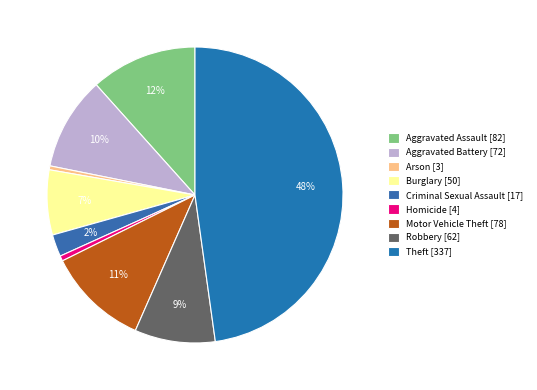

Combined, do Aggravated Assault and Criminal Sexual Assault account for over 50%?

No